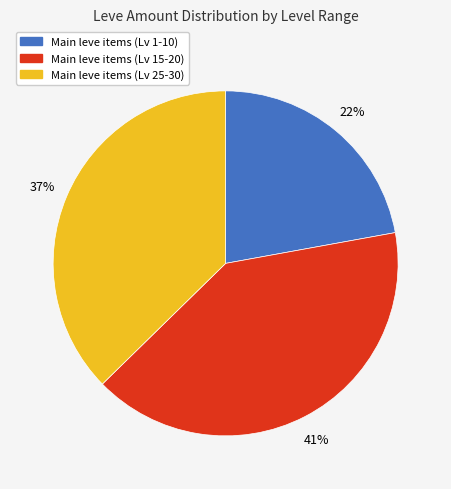

To the nearest percent, what is the average slice percentage?

33%